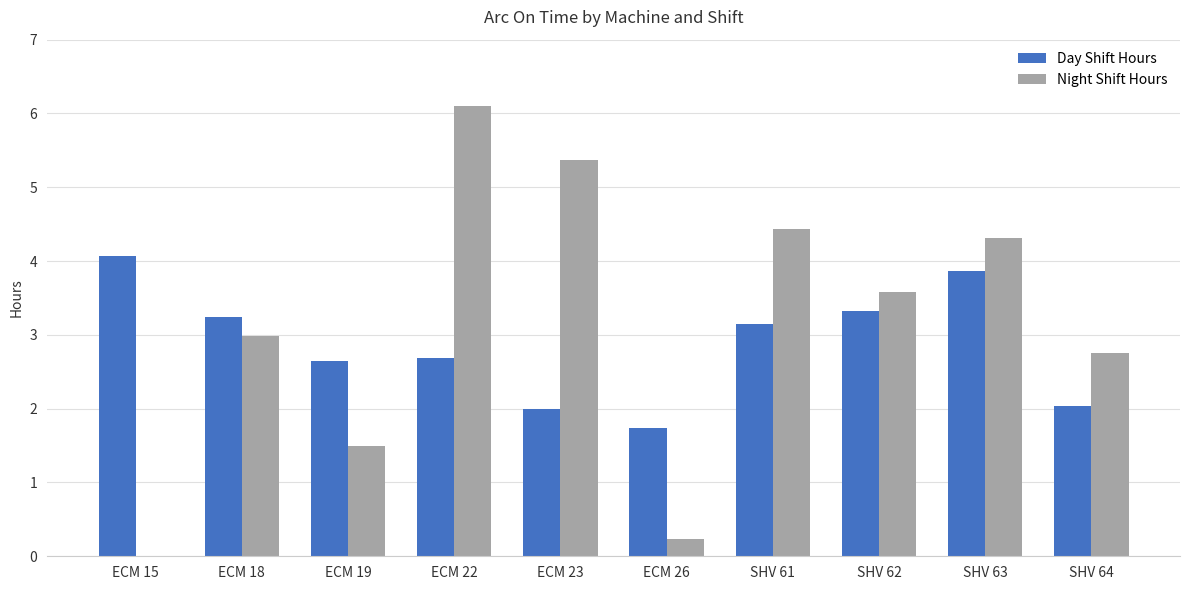

What is the approximate value of Day Shift Hours at ECM 18?

3.2